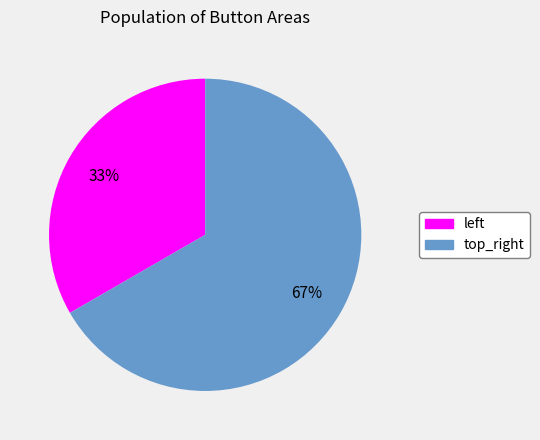

True or false: top_right accounts for 52% of the total.

False